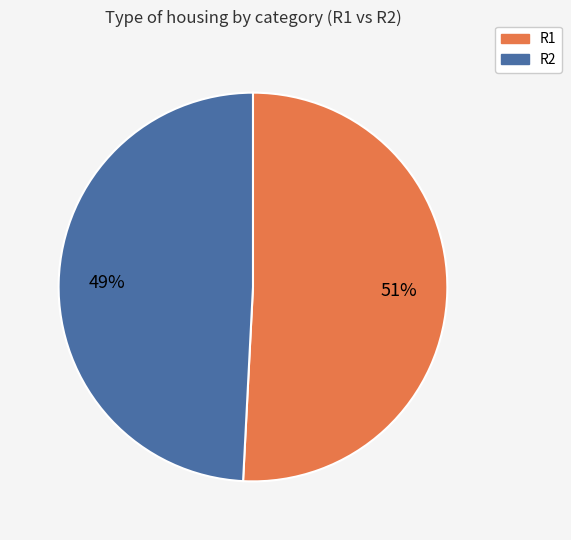

To the nearest percent, what is the difference between the largest and smallest slice percentages?

2%